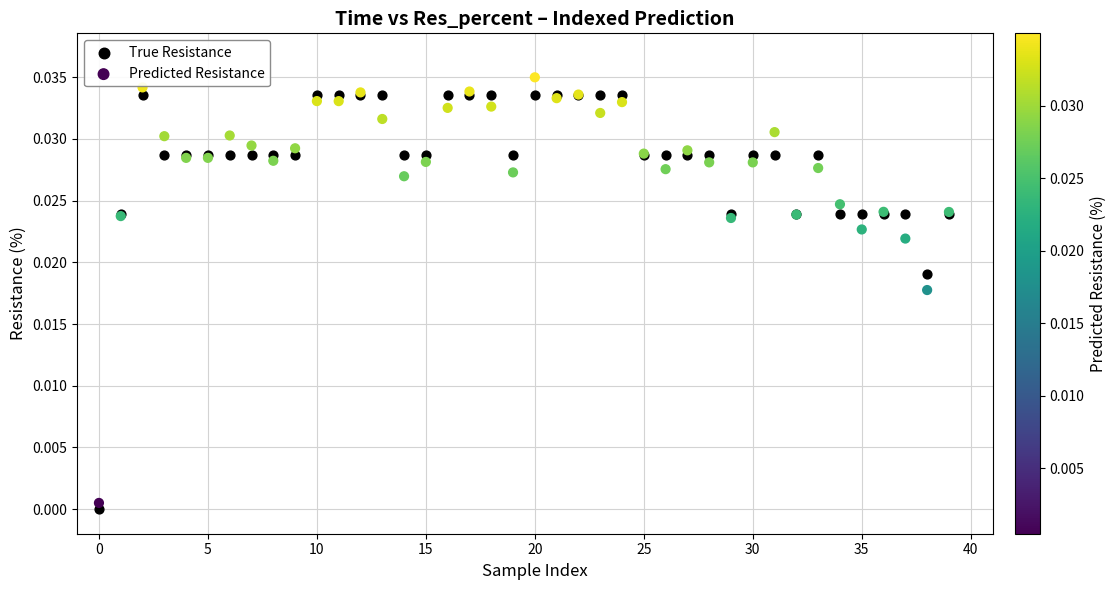

What are all the series names shown in the legend?

True Resistance, Predicted Resistance